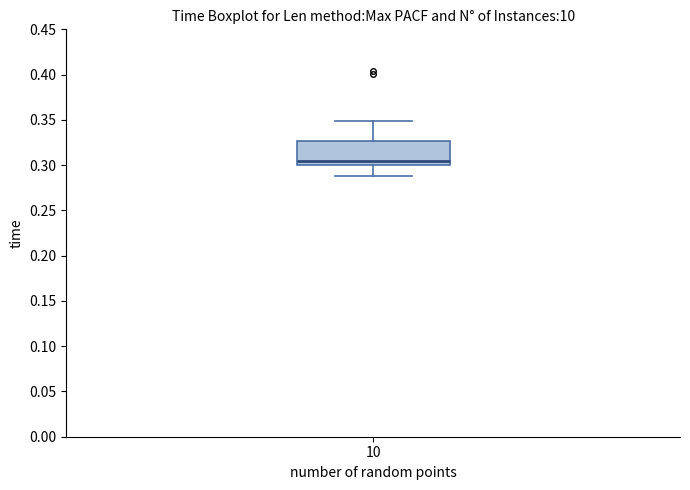

Where does the lower whisker of the box at x = 10 end on the y-axis? The values are not printed on the chart, so give them approximately, as read against the axis.

0.290